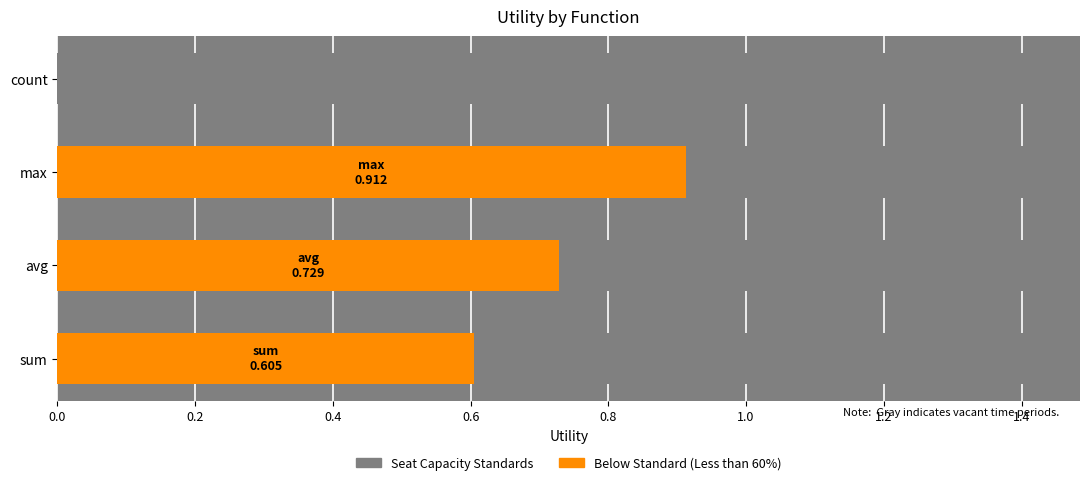

What is the total value across all series at 0.6?

0.6